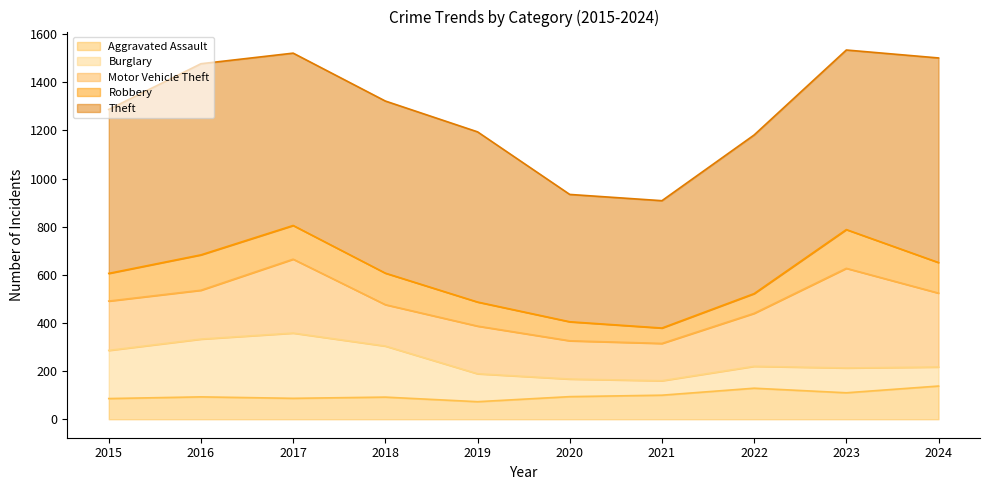

What is the value of the Theft point at the 10th from the left?

850